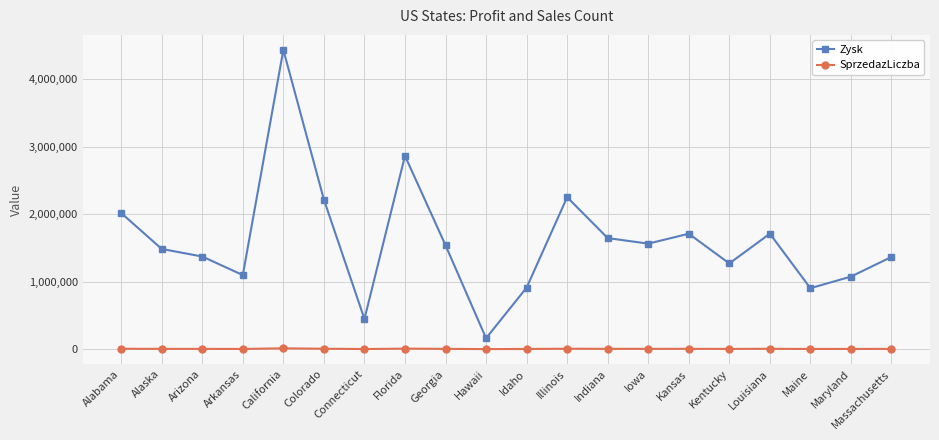

How many data points in Zysk are less than 1539340?

10